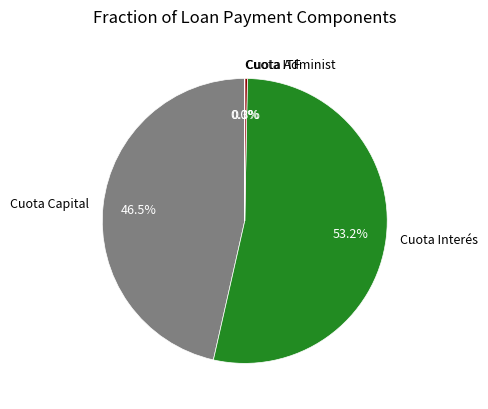

Between Cuota Administ and Cuota Capital, which is larger?

Cuota Capital